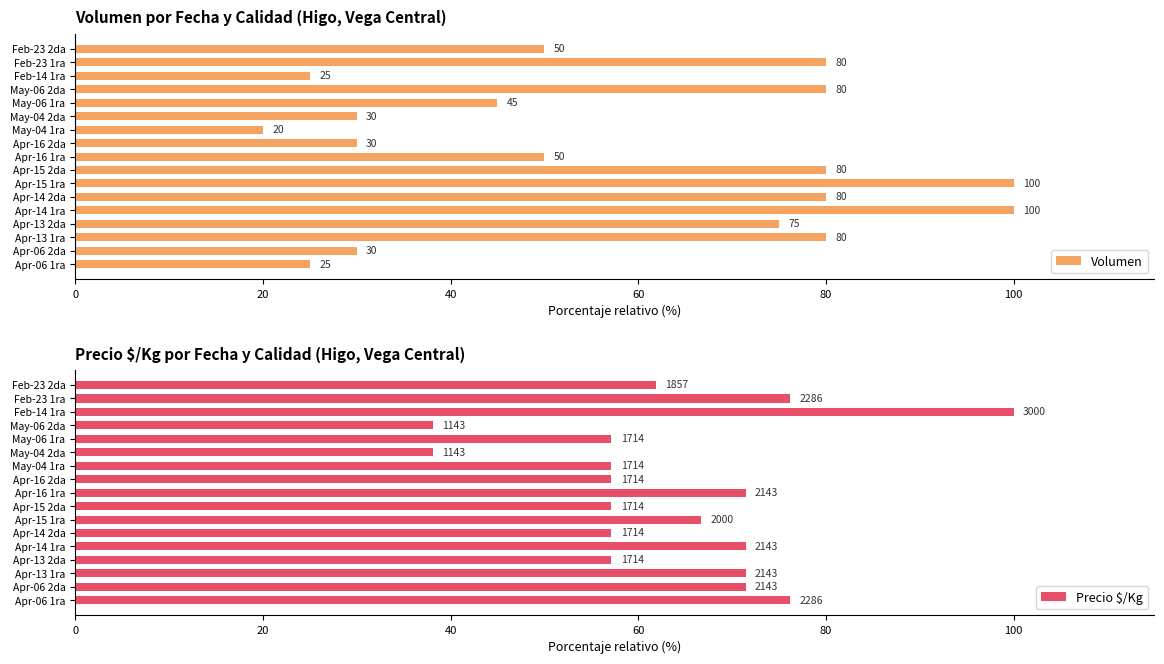

Reading left to right, transcribe all the data shown in this chart.

Volumen: 25.0	30.0	80.0	75.0	100.0	80.0	100.0	80.0	50.0	30.0	20.0	30.0	45.0	80.0	25.0	80.0	50.0
Precio $/Kg: 76.2	71.4	71.4	57.1	71.4	57.1	66.7	57.1	71.4	57.1	57.1	38.1	57.1	38.1	100.0	76.2	61.9